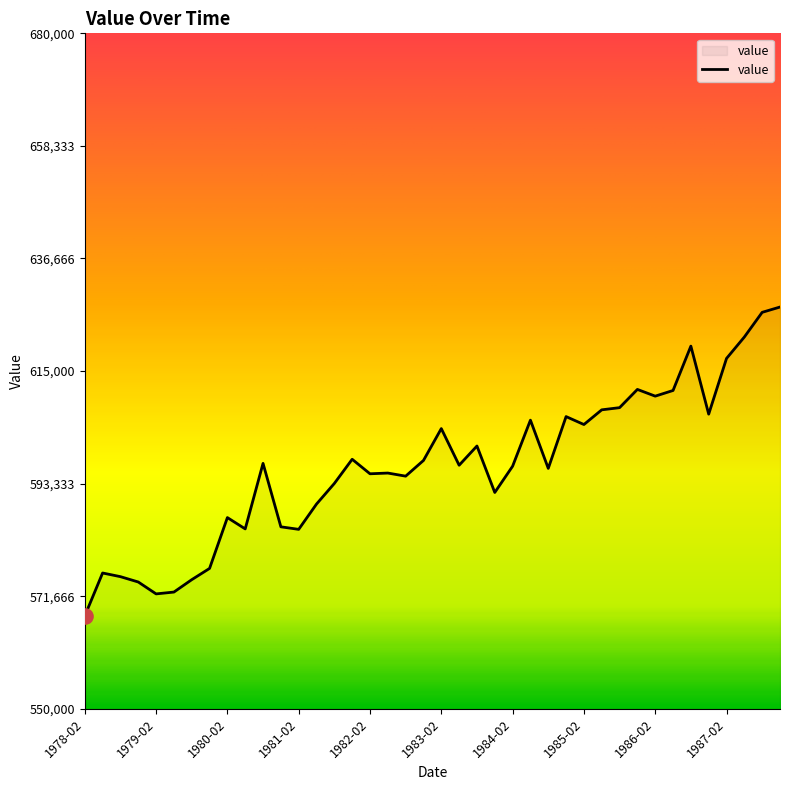

What is the difference between the maximum and minimum values?

59451